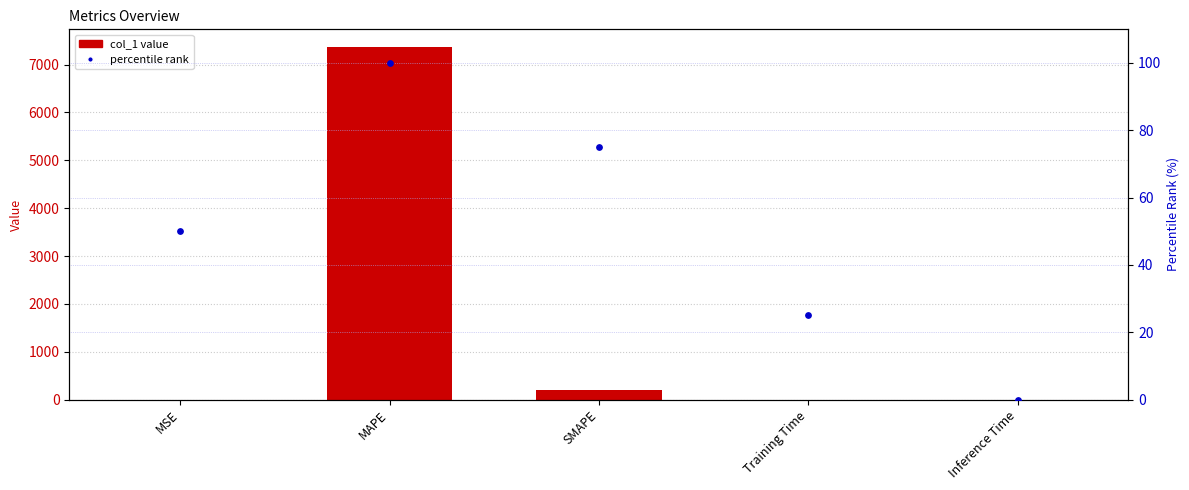

What are all the series names shown in the legend?

col_1 value, percentile rank